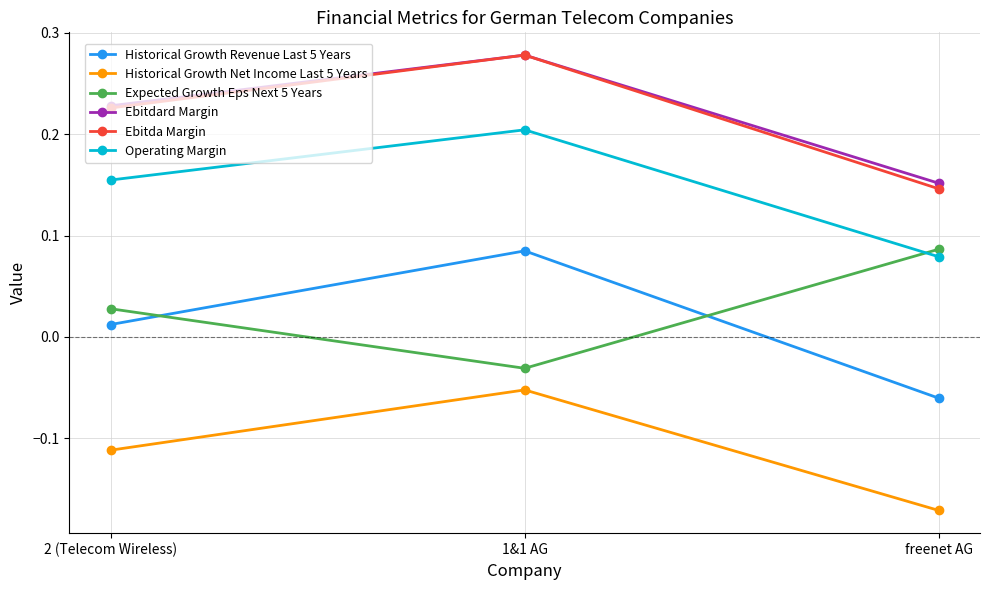

Rank the categories by Historical Growth Revenue Last 5 Years value from lowest to highest.

freenet AG, 2 (Telecom Wireless), 1&1 AG